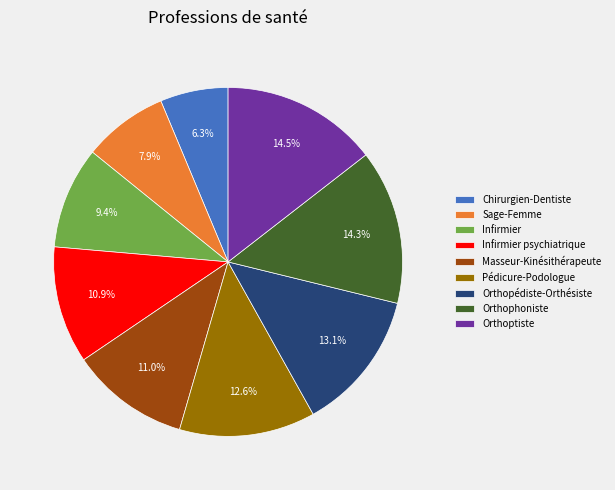

How much of the chart is everything except Masseur-Kinésithérapeute?

89.0%